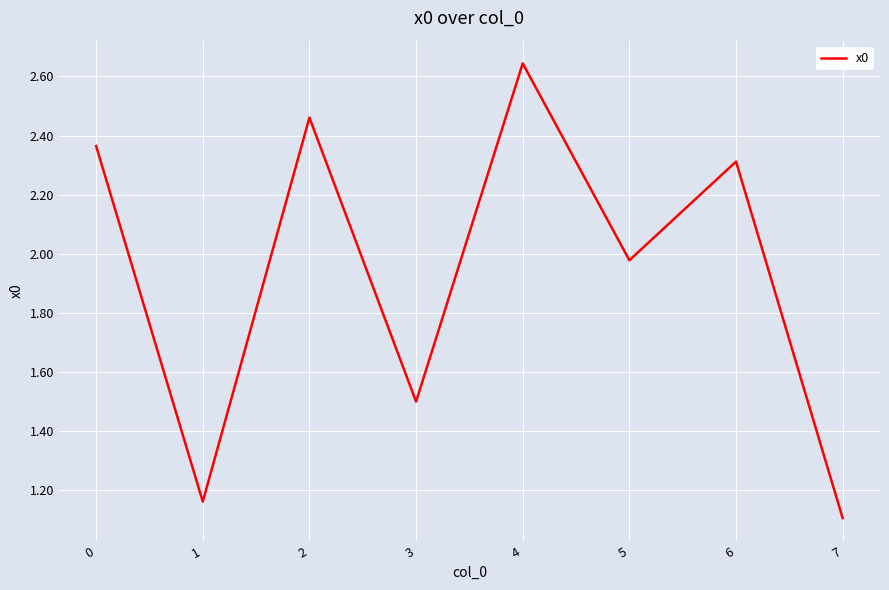

What is the change in value from 4 to 5?

-0.7